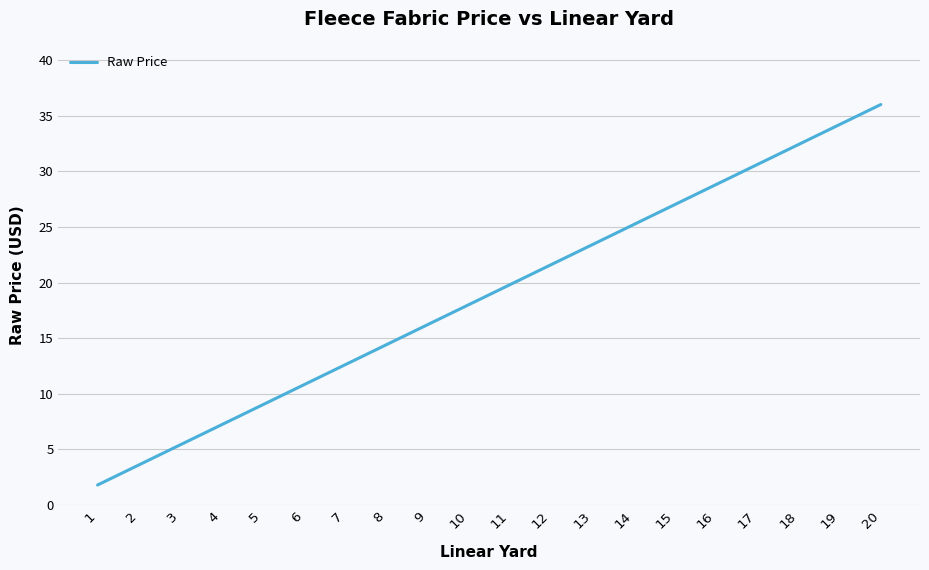

What is the difference between the second highest and minimum values?

32.4